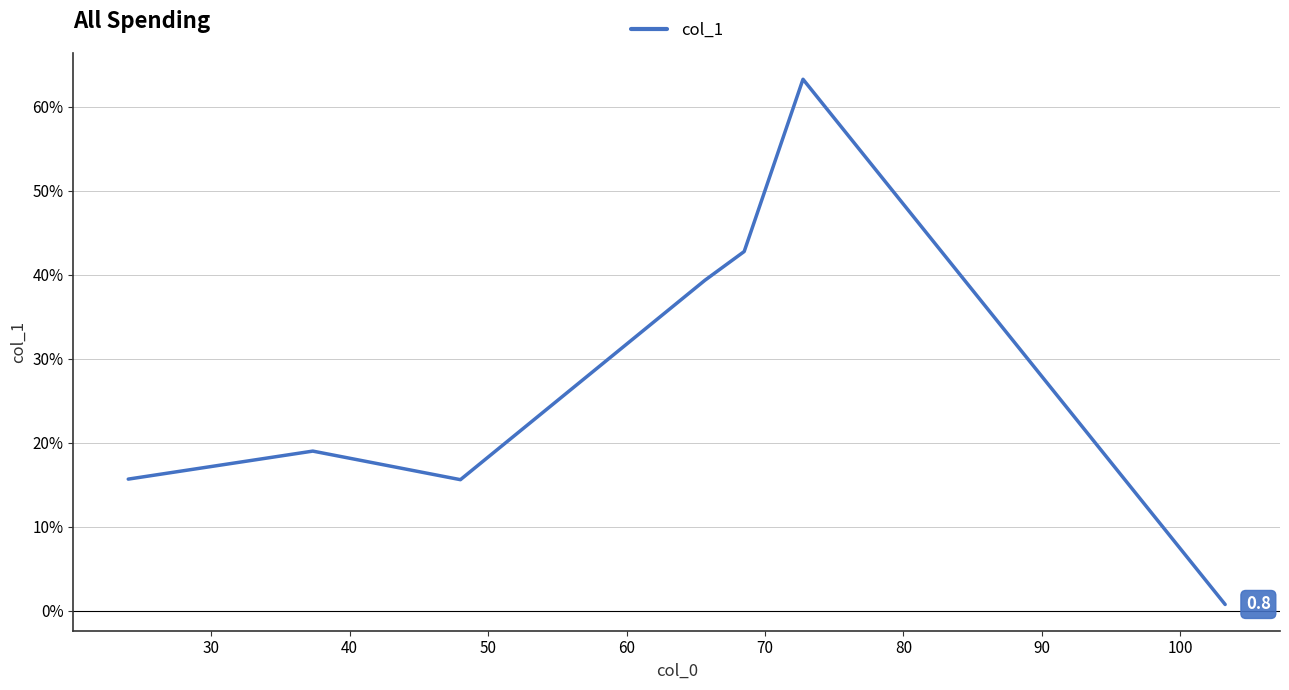

How many distinct data groups are displayed?

1